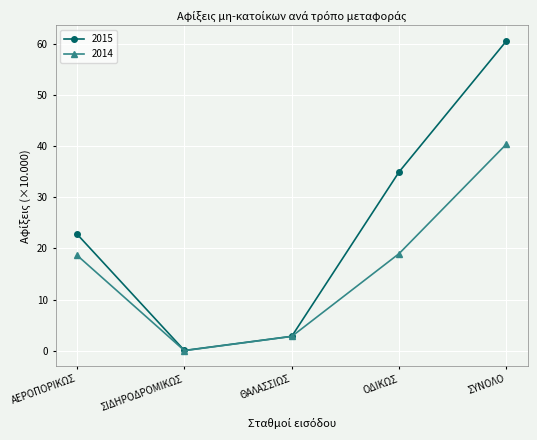

What is the difference between the maximum and minimum values in the 2015 series?

60.6